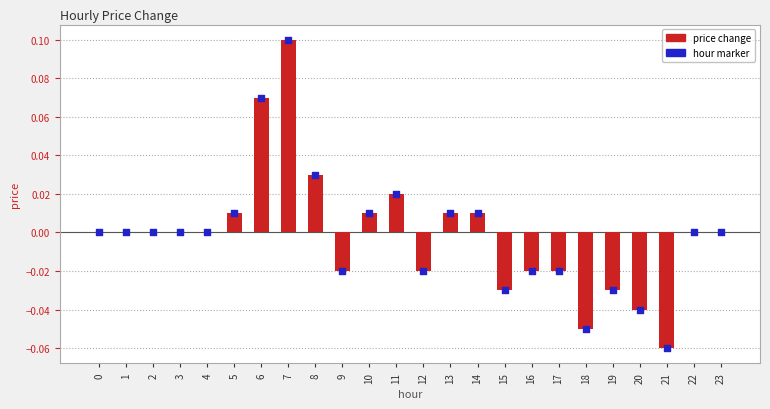

What are all the series names shown in the legend?

price change, hour marker